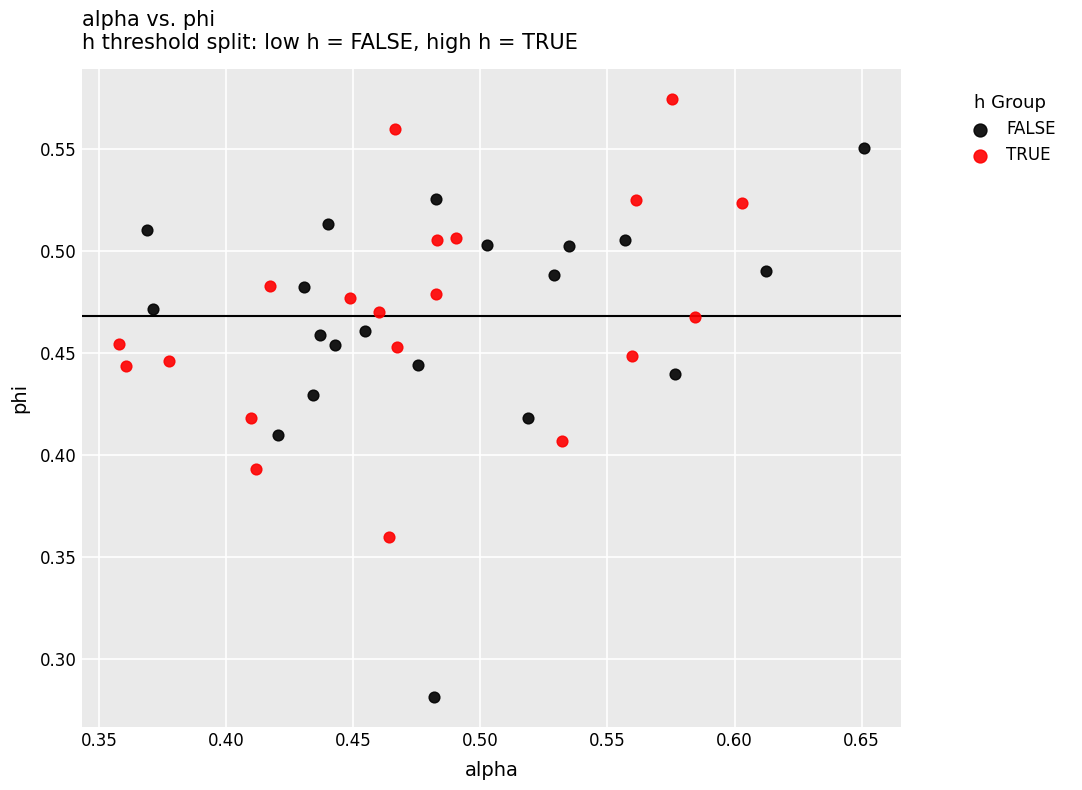

Which series contains the lowest Y value?

FALSE